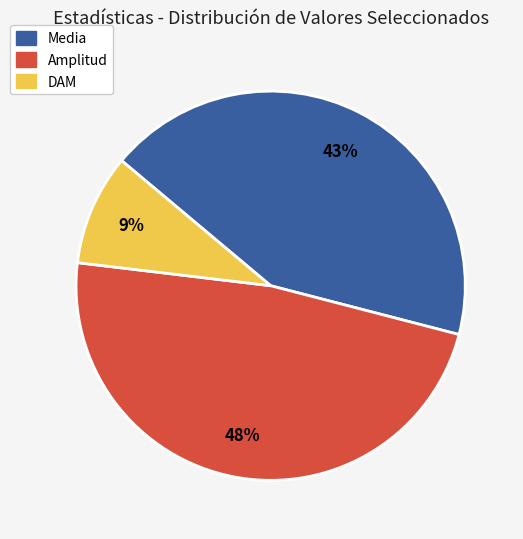

Between DAM and Amplitud, which is larger?

Amplitud